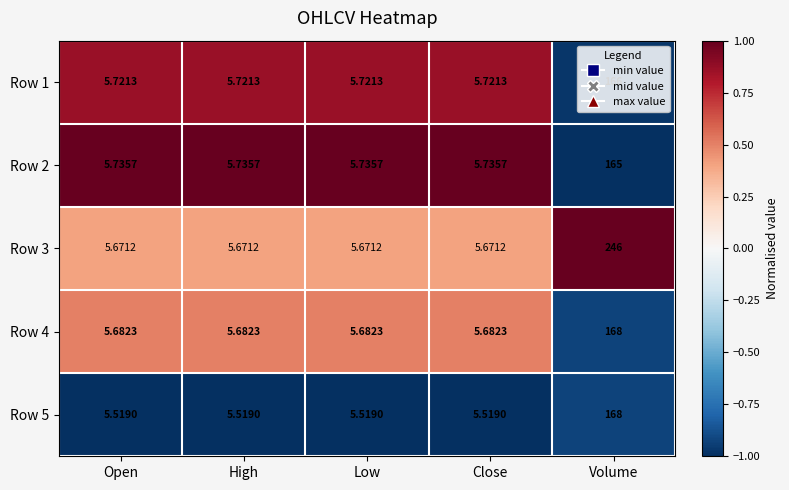

At which category is the sum across all series the highest?

Volume